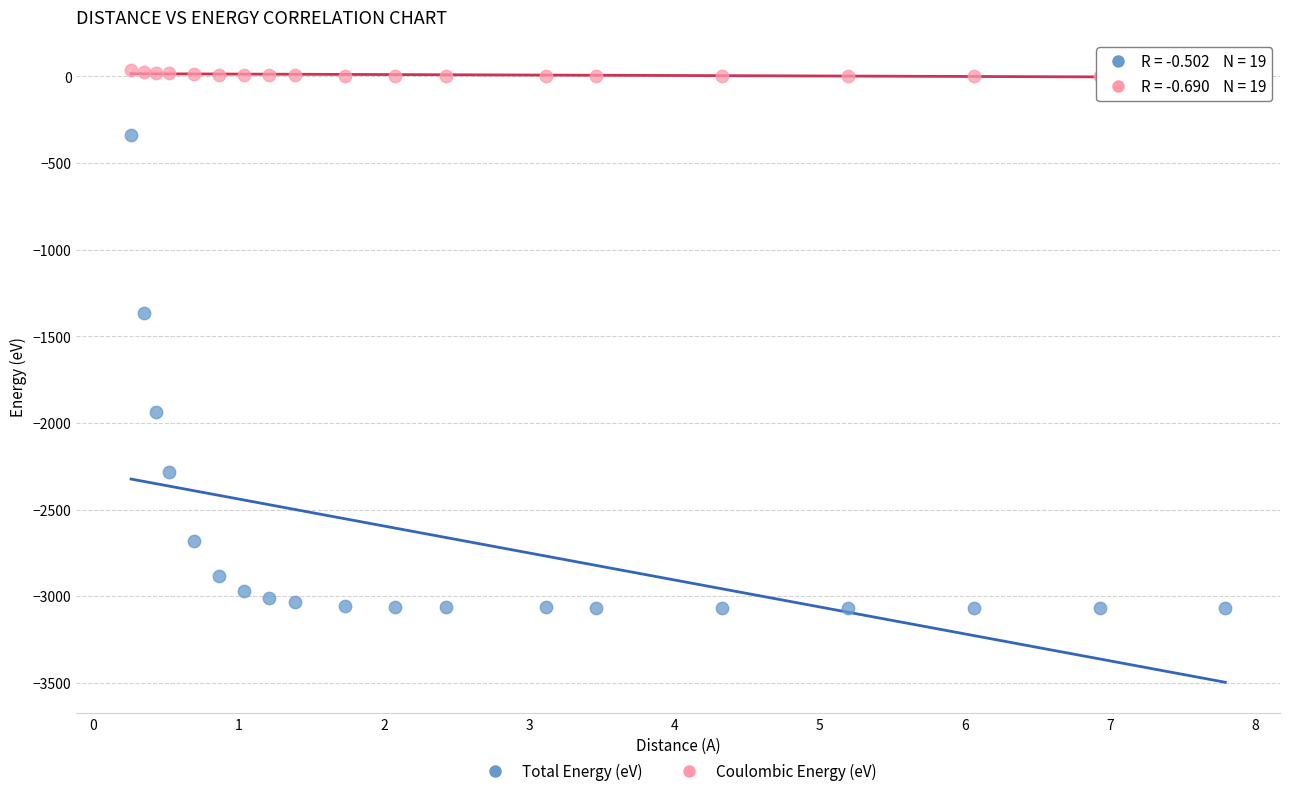

Which series reaches the maximum Y coordinate?

Coulombic Energy (eV)